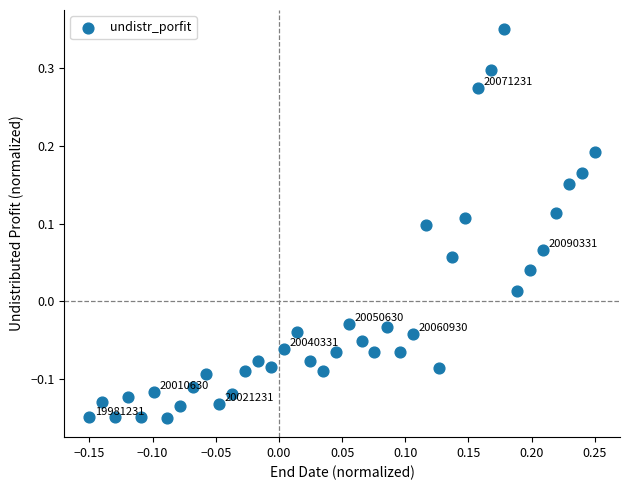

What is the range of X values (max minus min)?

0.4